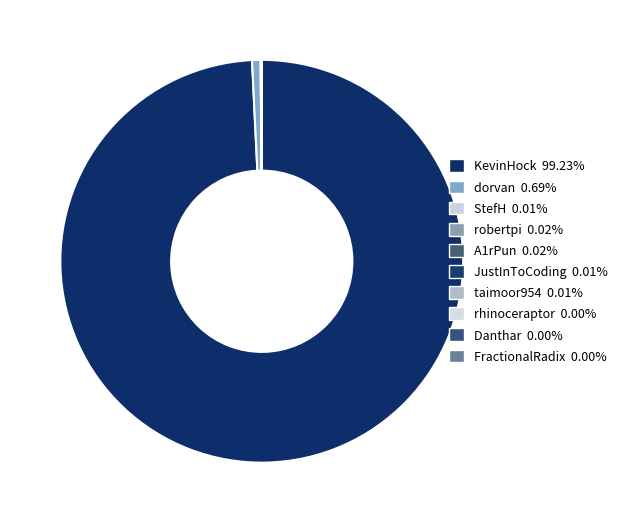

Rank the categories by value from lowest to highest.

Danthar, FractionalRadix, rhinoceraptor, StefH, JustInToCoding, taimoor954, robertpi, A1rPun, dorvan, KevinHock